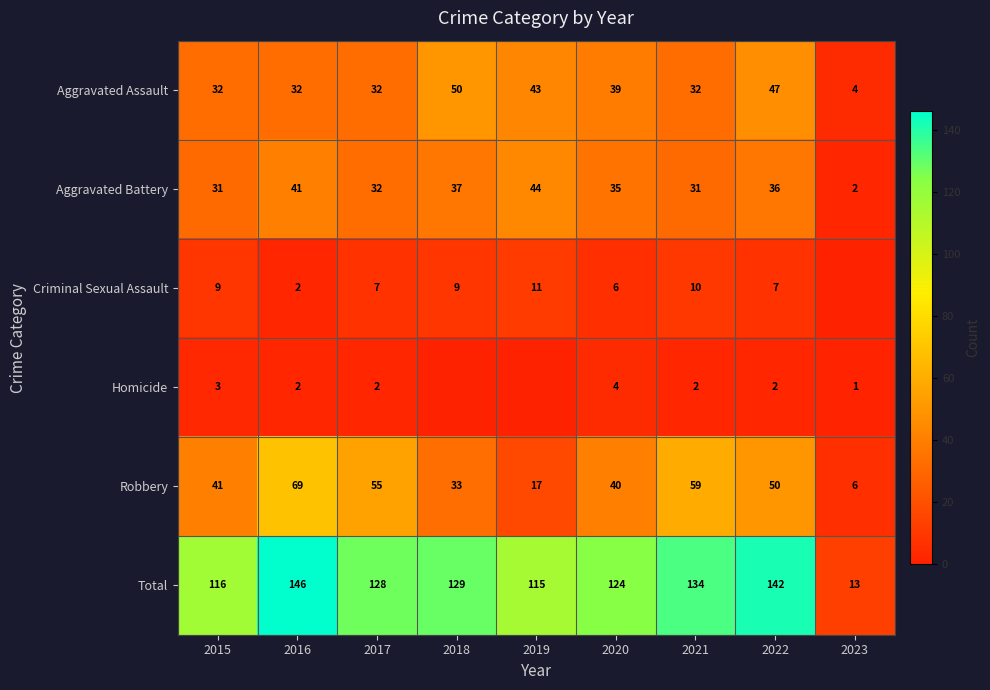

The Criminal Sexual Assault series shows 10 at 2021. True or false?

True